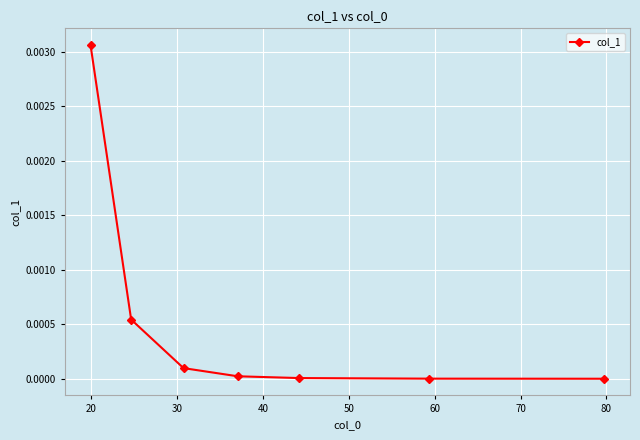

True or false: the data has more than 1 interior local peaks.

False